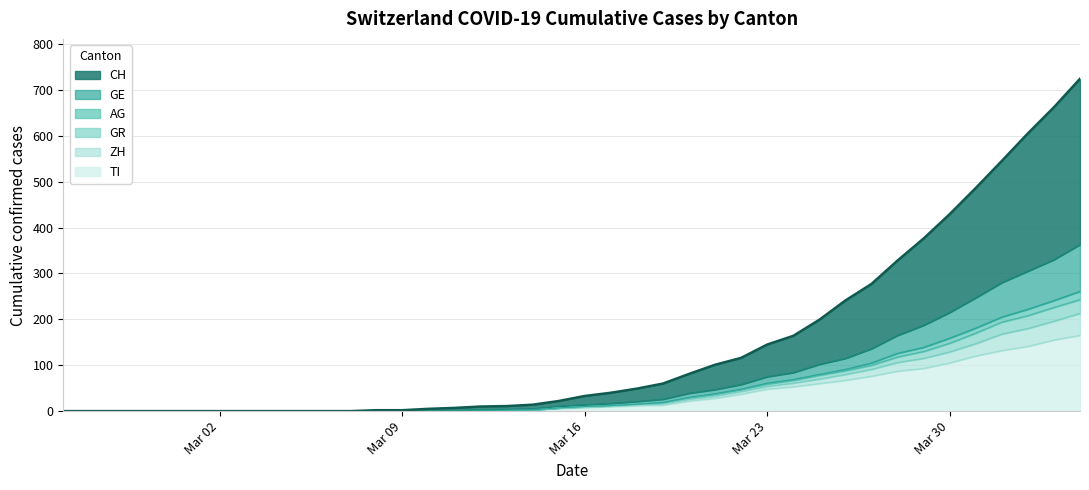

What is the highest value of the TI series?

165